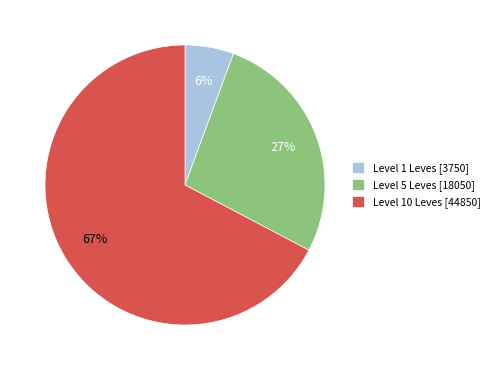

What is the smallest slice in the pie chart?

Level 1 Leves [3750]